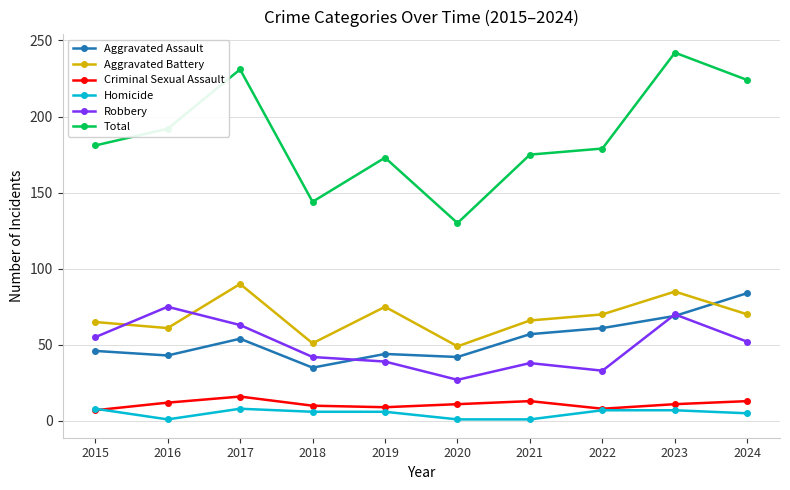

Which series has the largest total across all categories?

Total